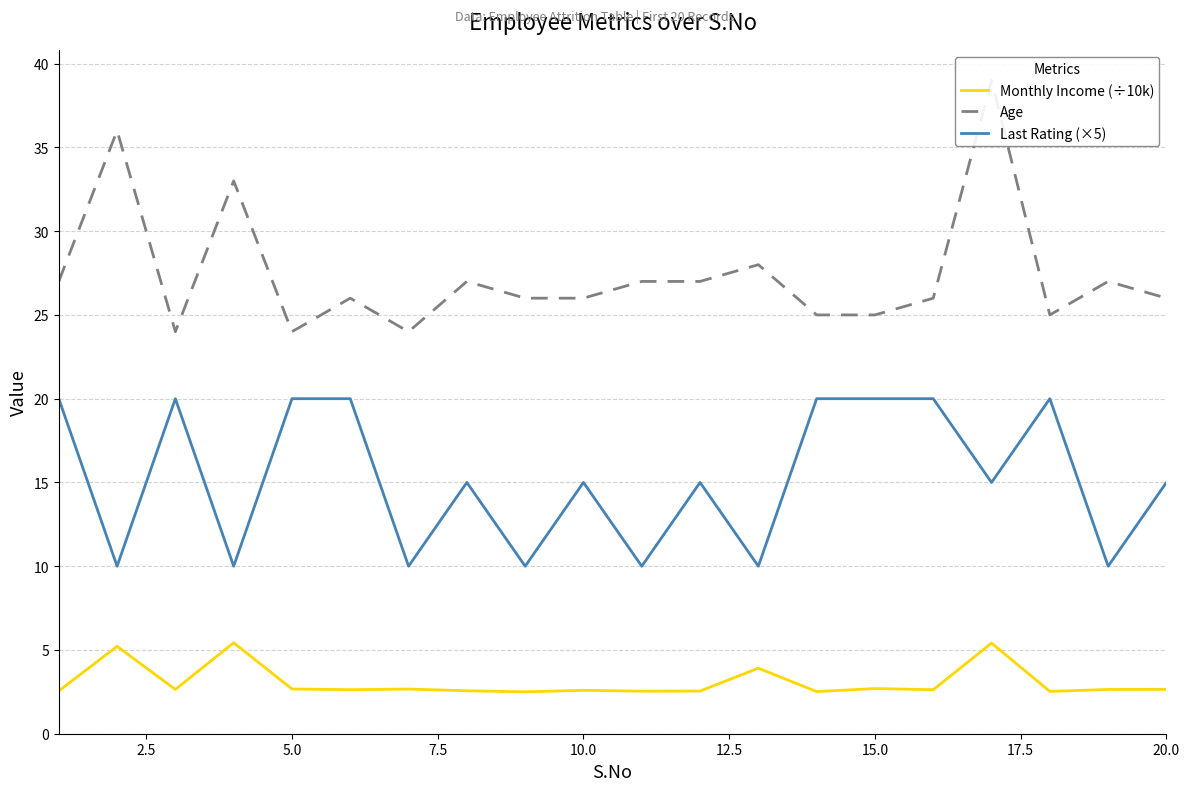

At how many categories does at least one series exceed 13?

20